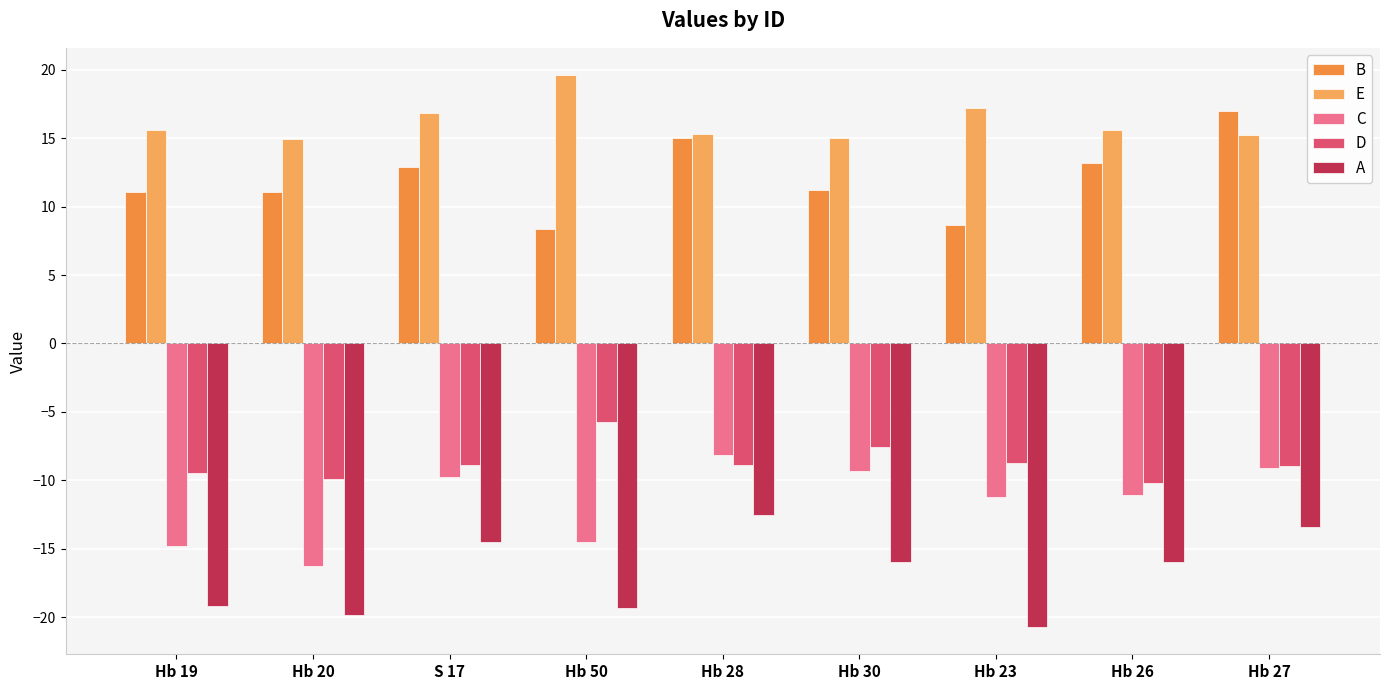

Rank the series by their maximum value, from lowest to highest.

A, C, D, B, E